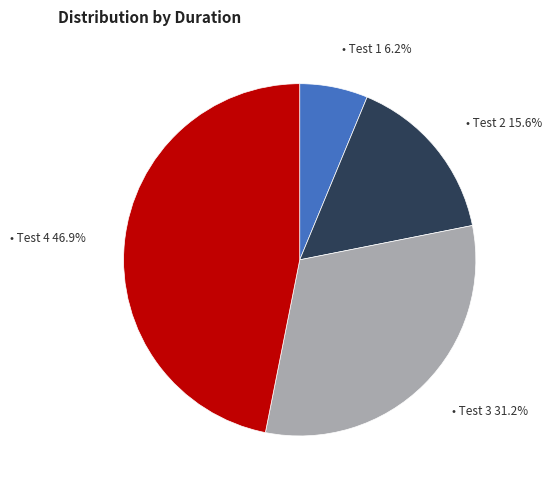

Is there any slice that represents more than half of the pie?

No